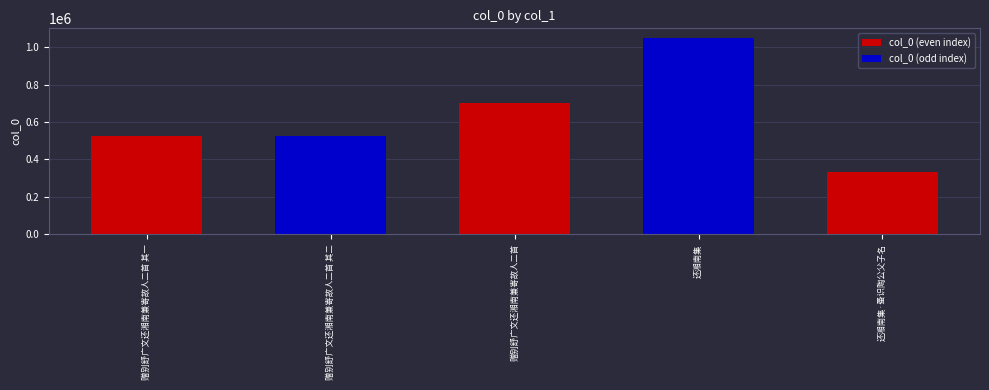

Count the number of data series in this chart.

1